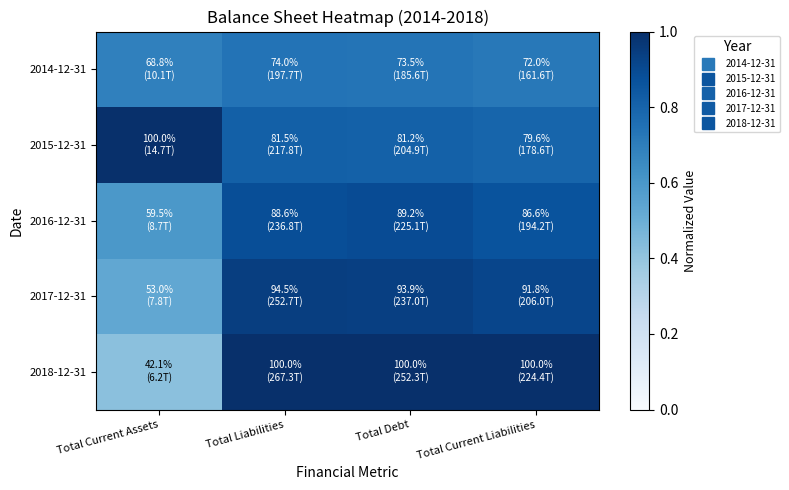

What is the total value across all series at Total Current Liabilities?

4.3